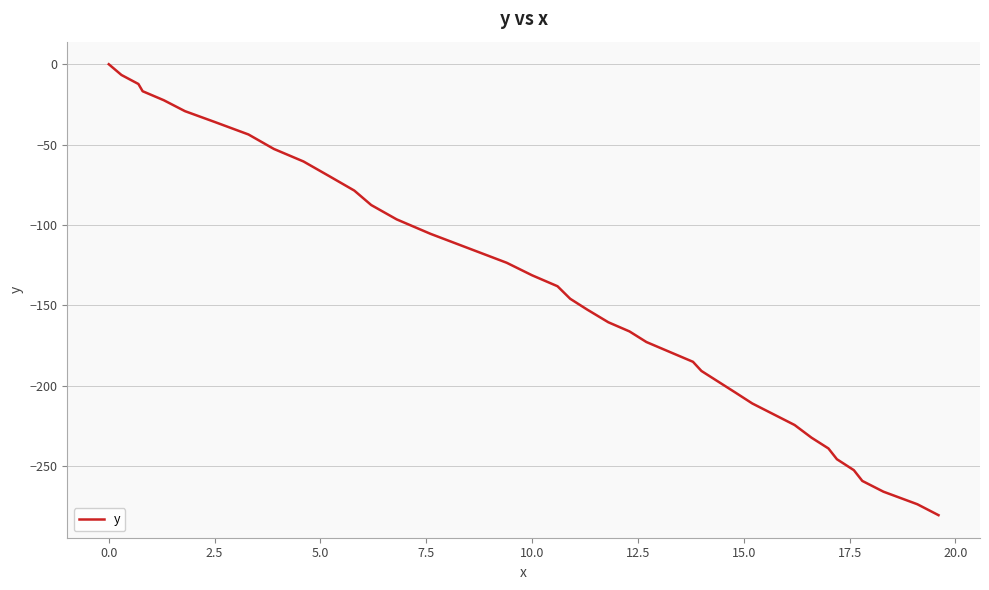

What is the minimum value shown in the chart?

-280.5